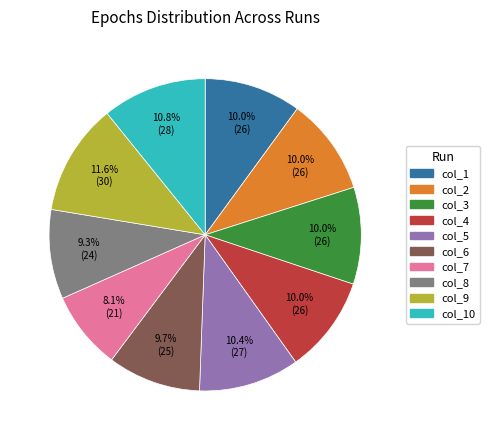

Is there any slice that represents more than half of the pie?

No